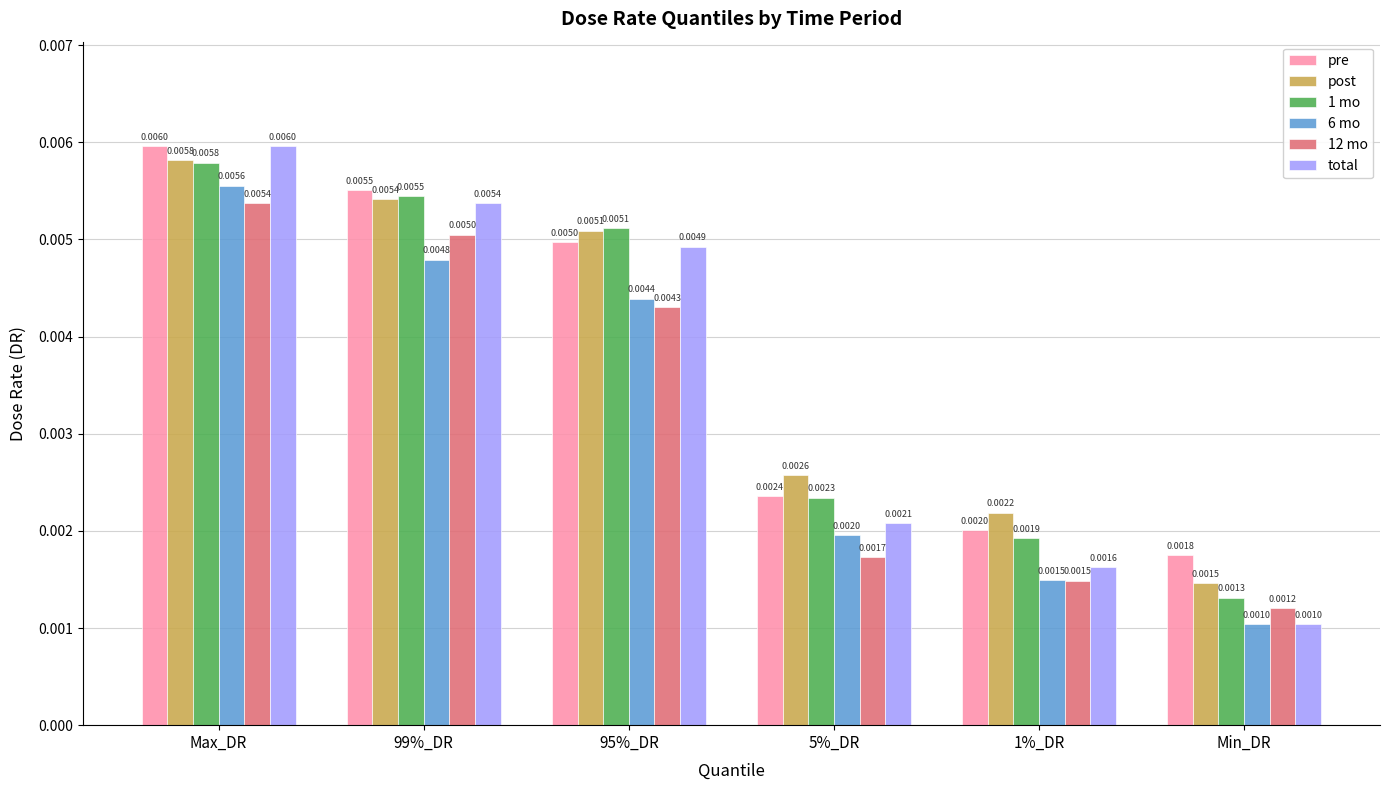

At how many categories does at least one series exceed 0?

6